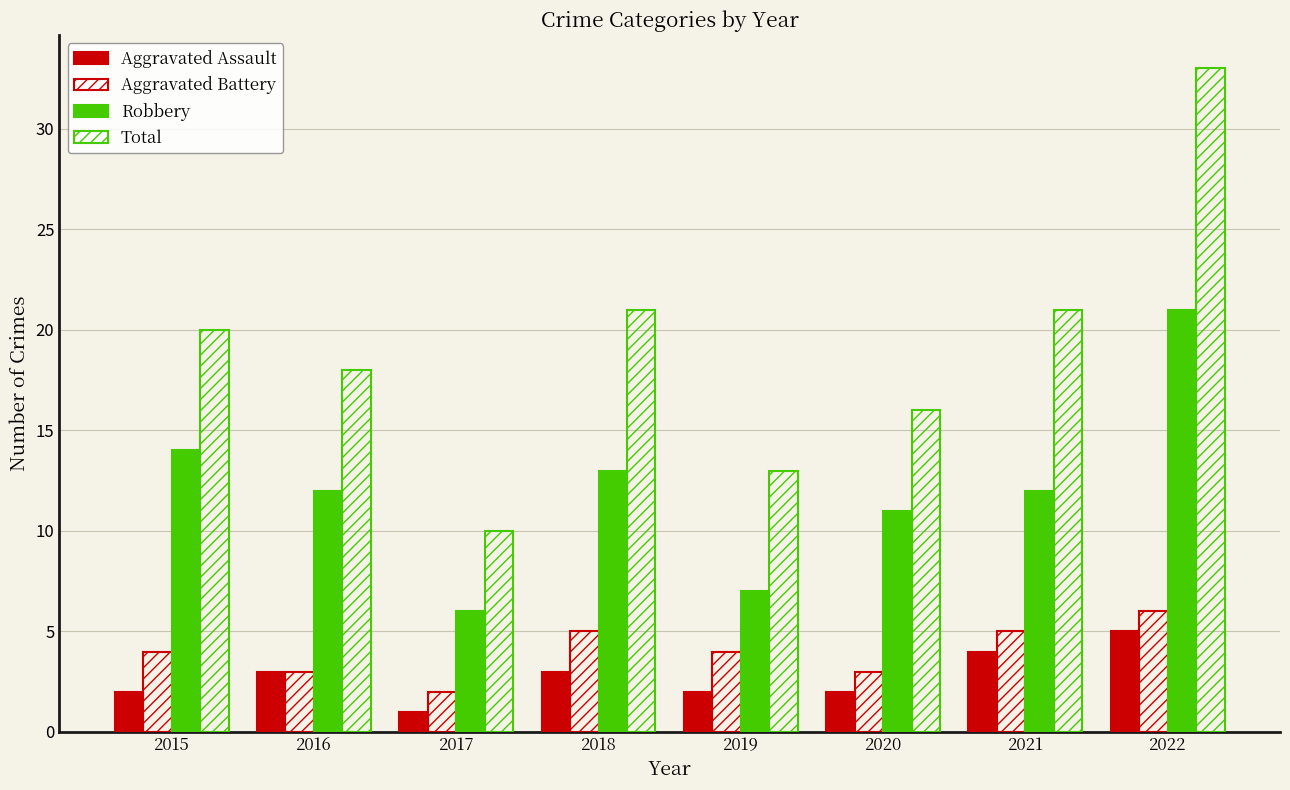

Does the chart contain any negative values?

No